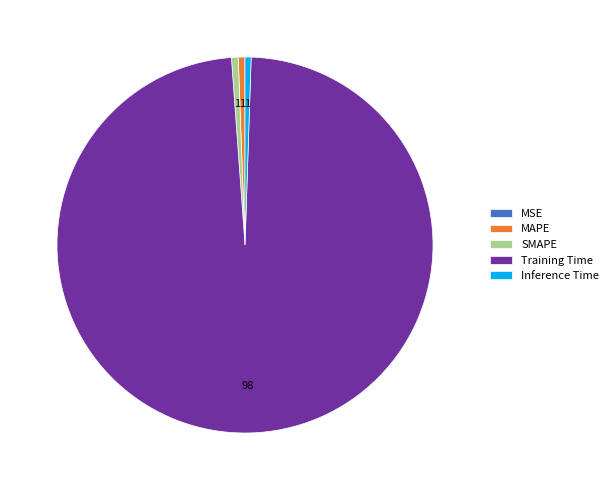

Which slice is the largest?

Training Time